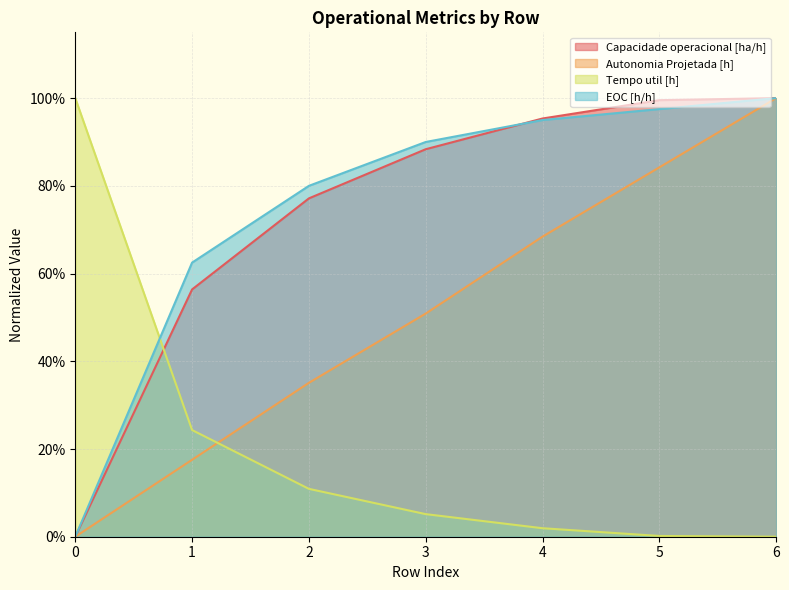

At how many categories does at least one series exceed 0?

7